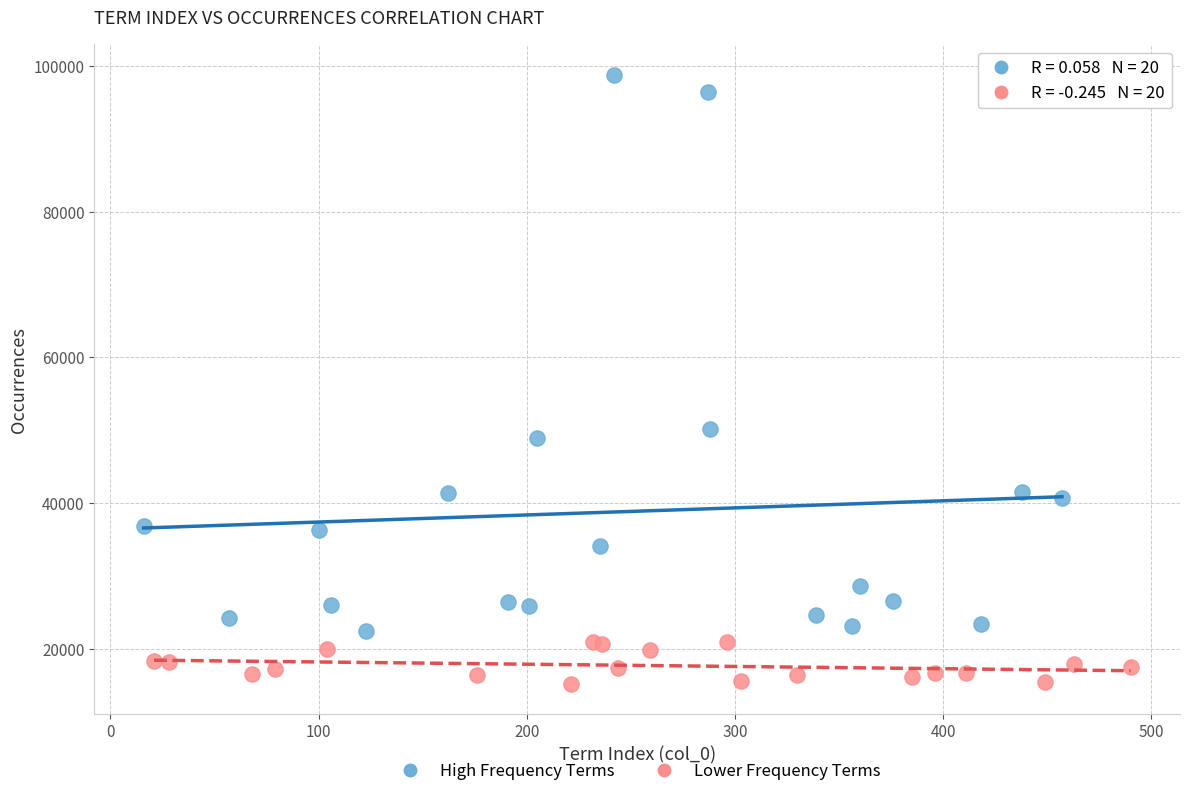

Which series has the widest spread of Y values?

High Frequency Terms